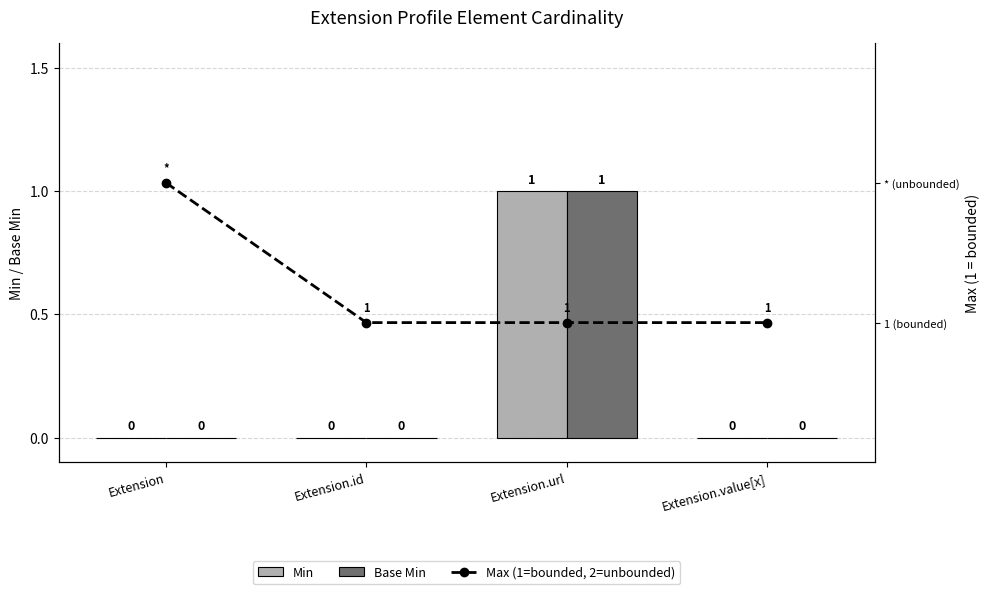

Rank the categories by Base Min value from lowest to highest.

Extension, Extension.id, Extension.value[x], Extension.url